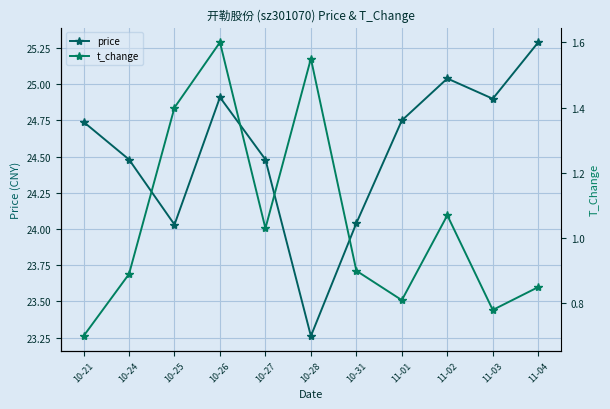

Reading left to right, transcribe all the data shown in this chart.

price: 24.7	24.5	24.0	24.9	24.5	23.3	24.0	24.8	25.0	24.9	25.3
t_change: 0.7	0.9	1.4	1.6	1.0	1.6	0.9	0.8	1.1	0.8	0.8